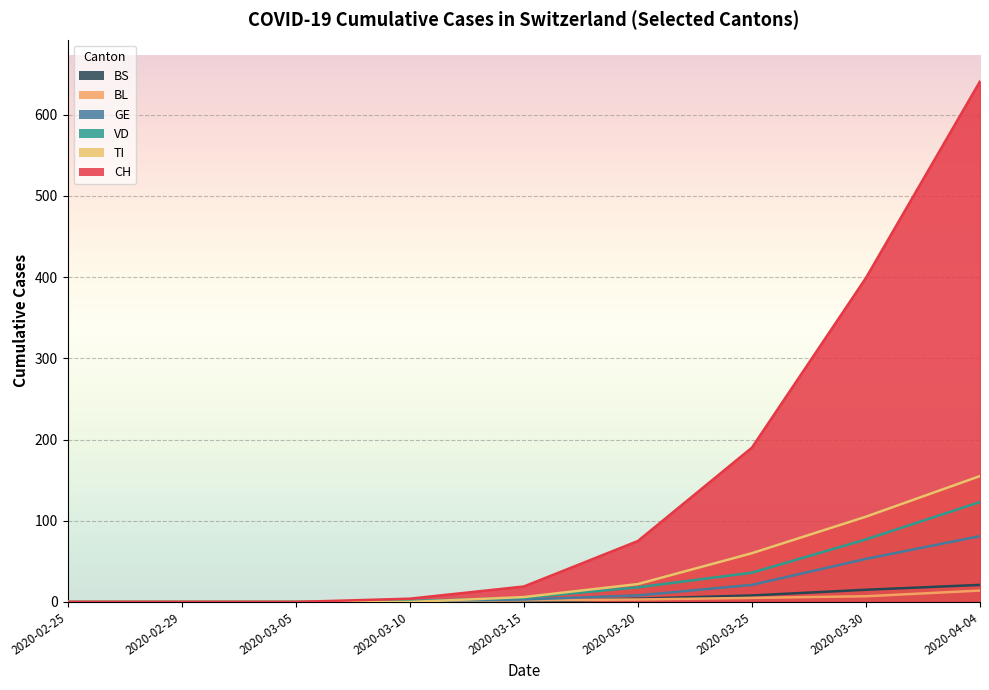

List the labels in order of VD value, largest first.

2020-04-04, 2020-03-30, 2020-03-25, 2020-03-20, 2020-03-15, 2020-03-10, 2020-02-25, 2020-02-29, 2020-03-05